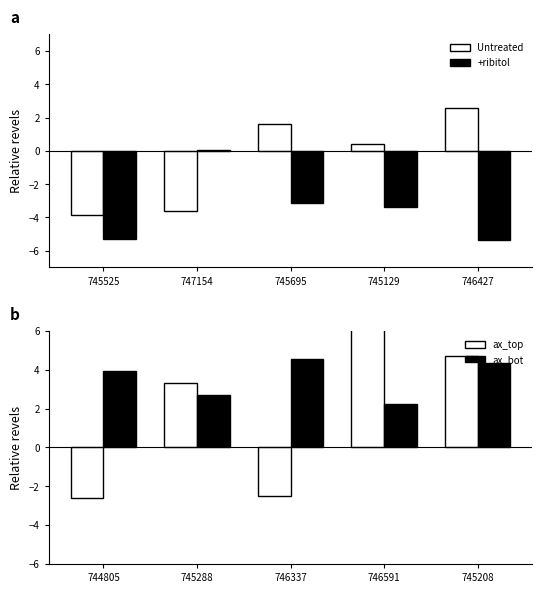

True or false: +ribitol has a value of -3.4 at 745129.

True